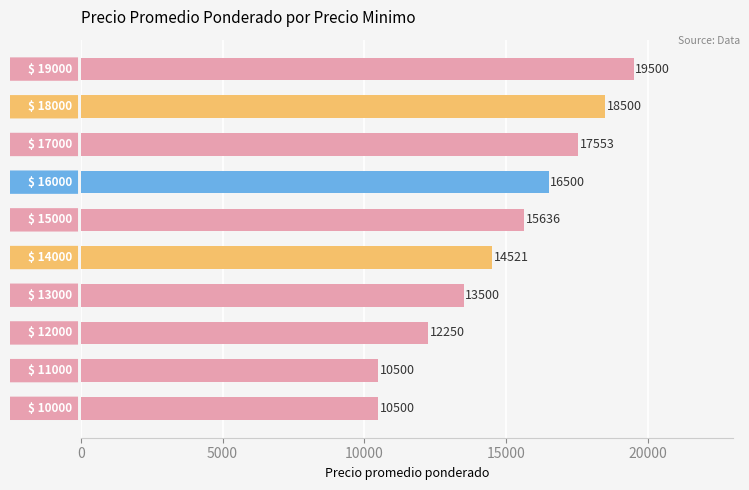

Are the bars grouped side by side (vs. stacked)?

No